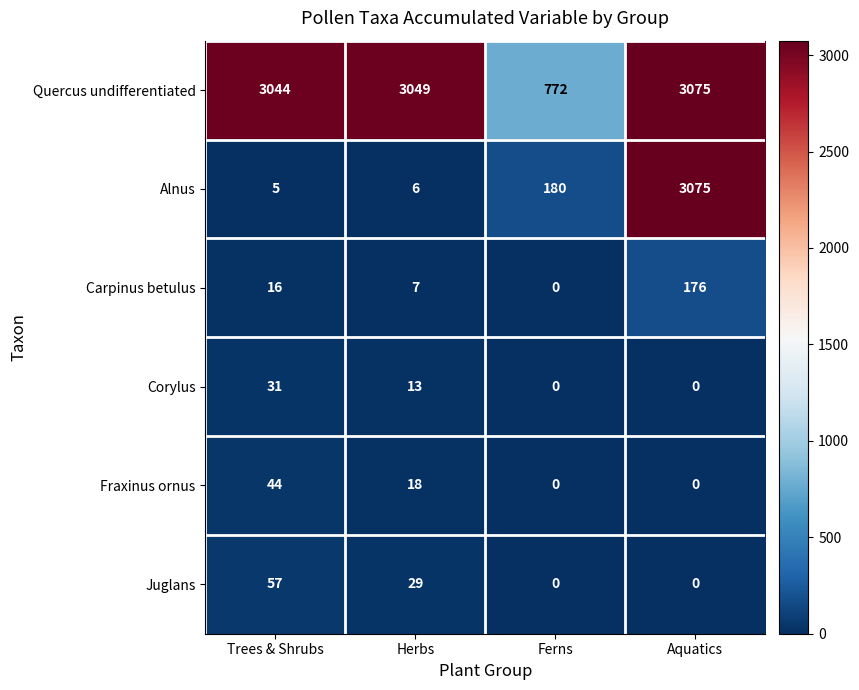

At how many categories does at least one series exceed 1135?

3